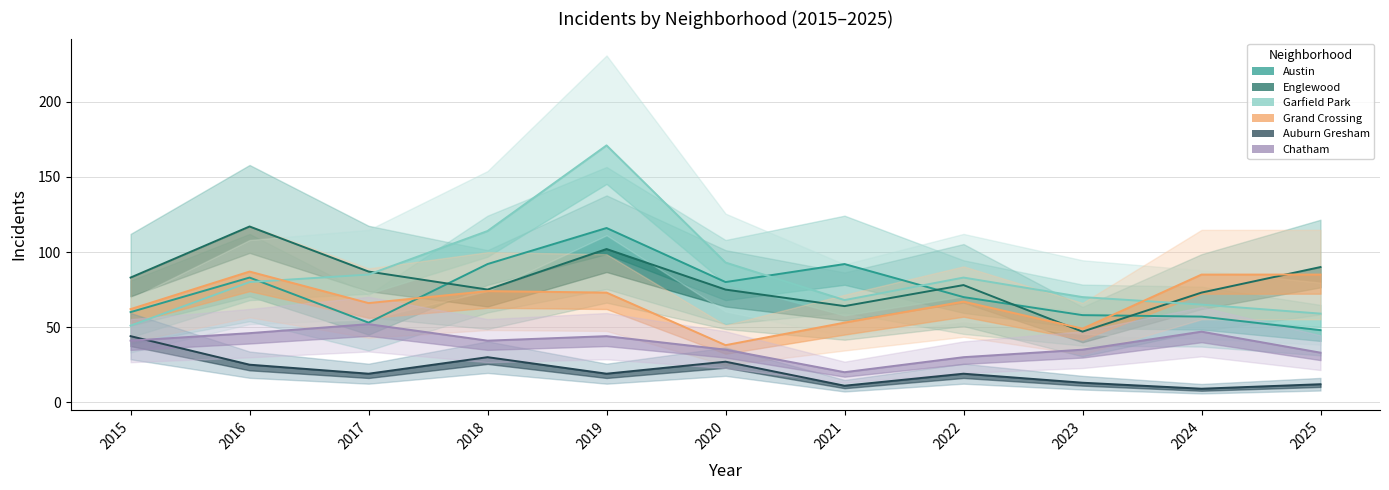

At which category does Grand Crossing reach its first local peak?

2016